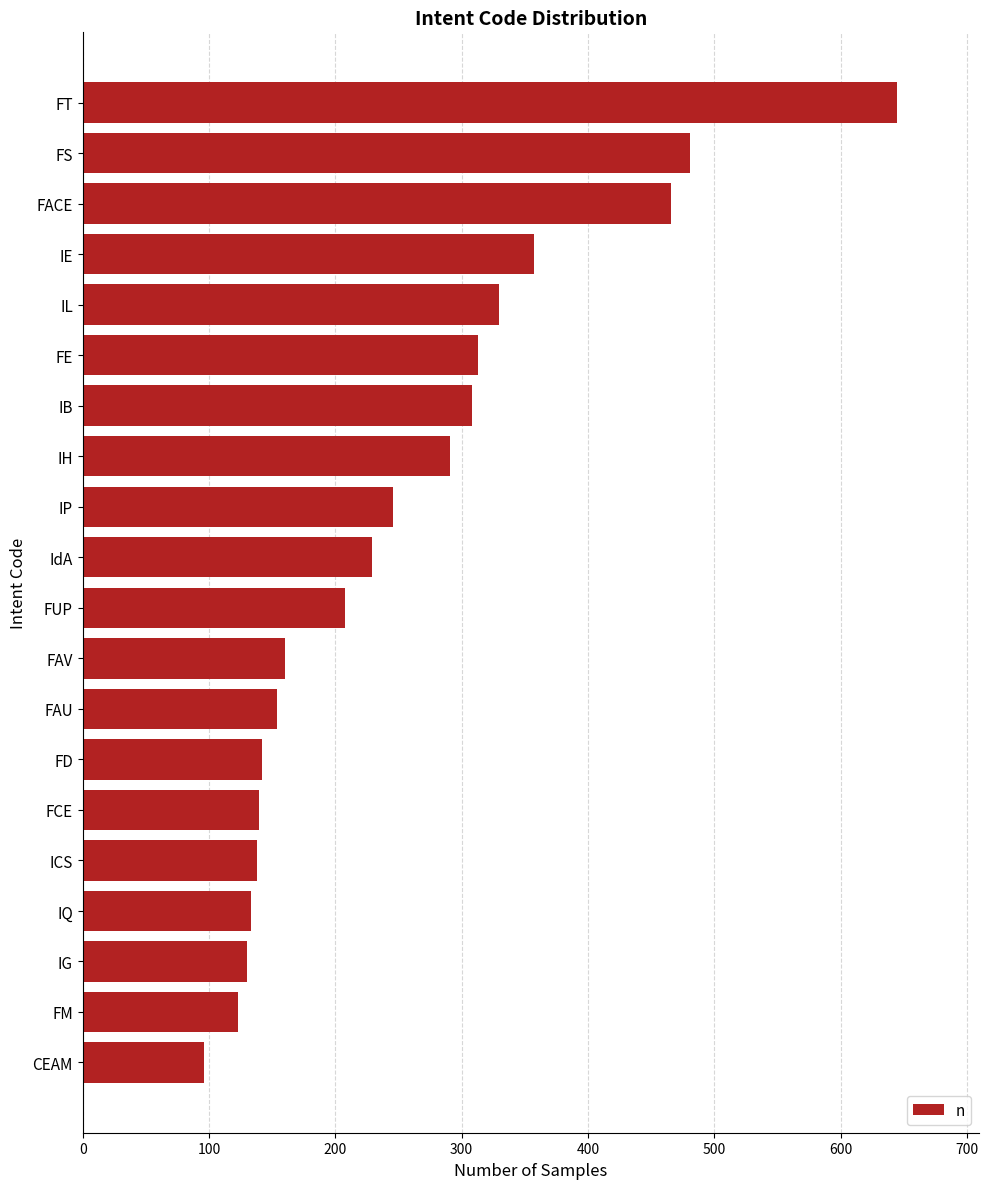

Which has a higher value, FS or CEAM?

FS